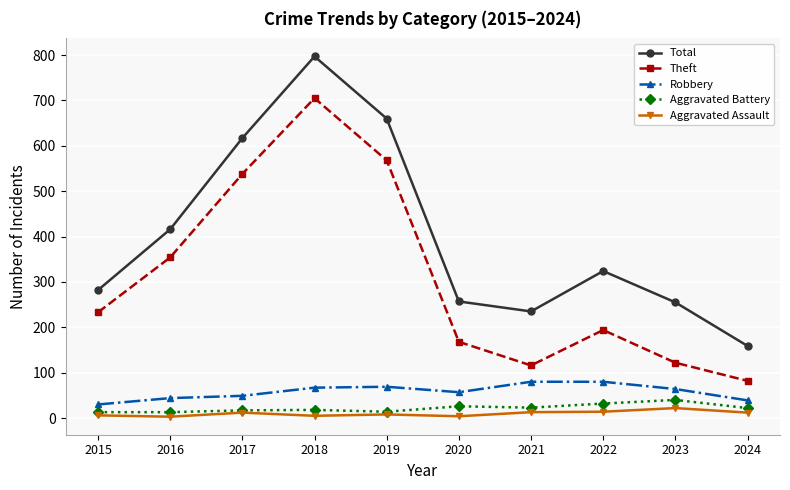

Rank the series by their maximum value, from lowest to highest.

Aggravated Assault, Aggravated Battery, Robbery, Theft, Total